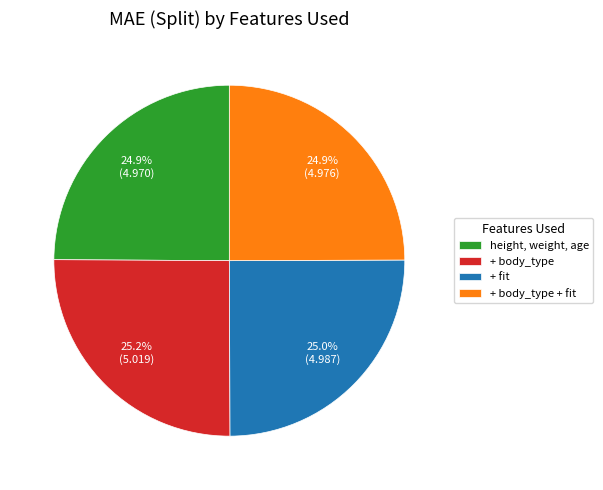

Approximately how many times larger is the value at + body_type compared to + body_type + fit?

1.0